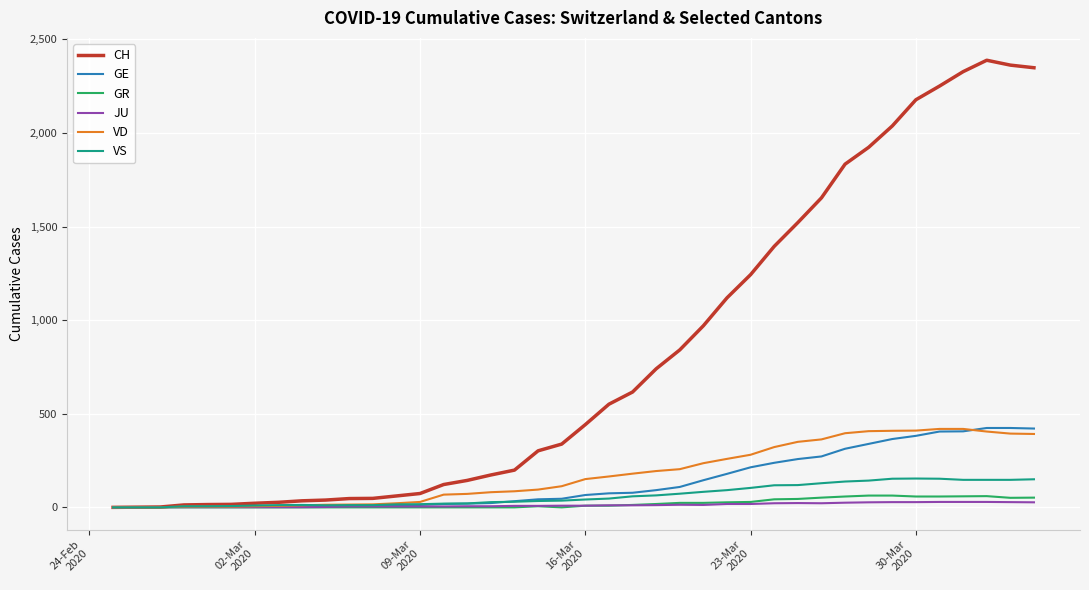

Which series has the largest range (max minus min)?

CH